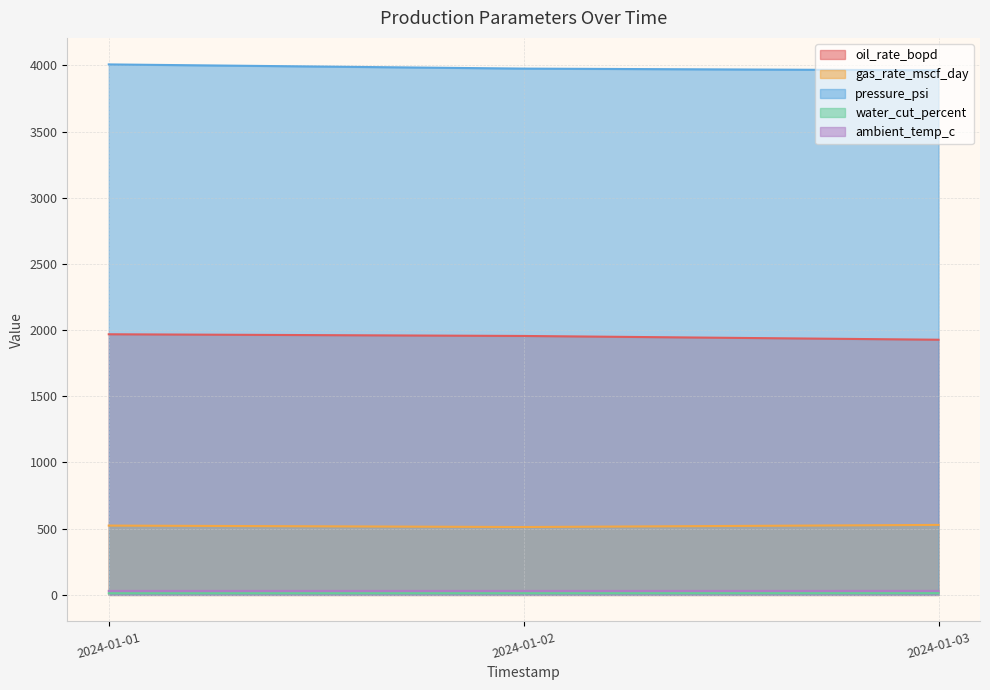

What is the minimum value for gas_rate_mscf_day?

512.6